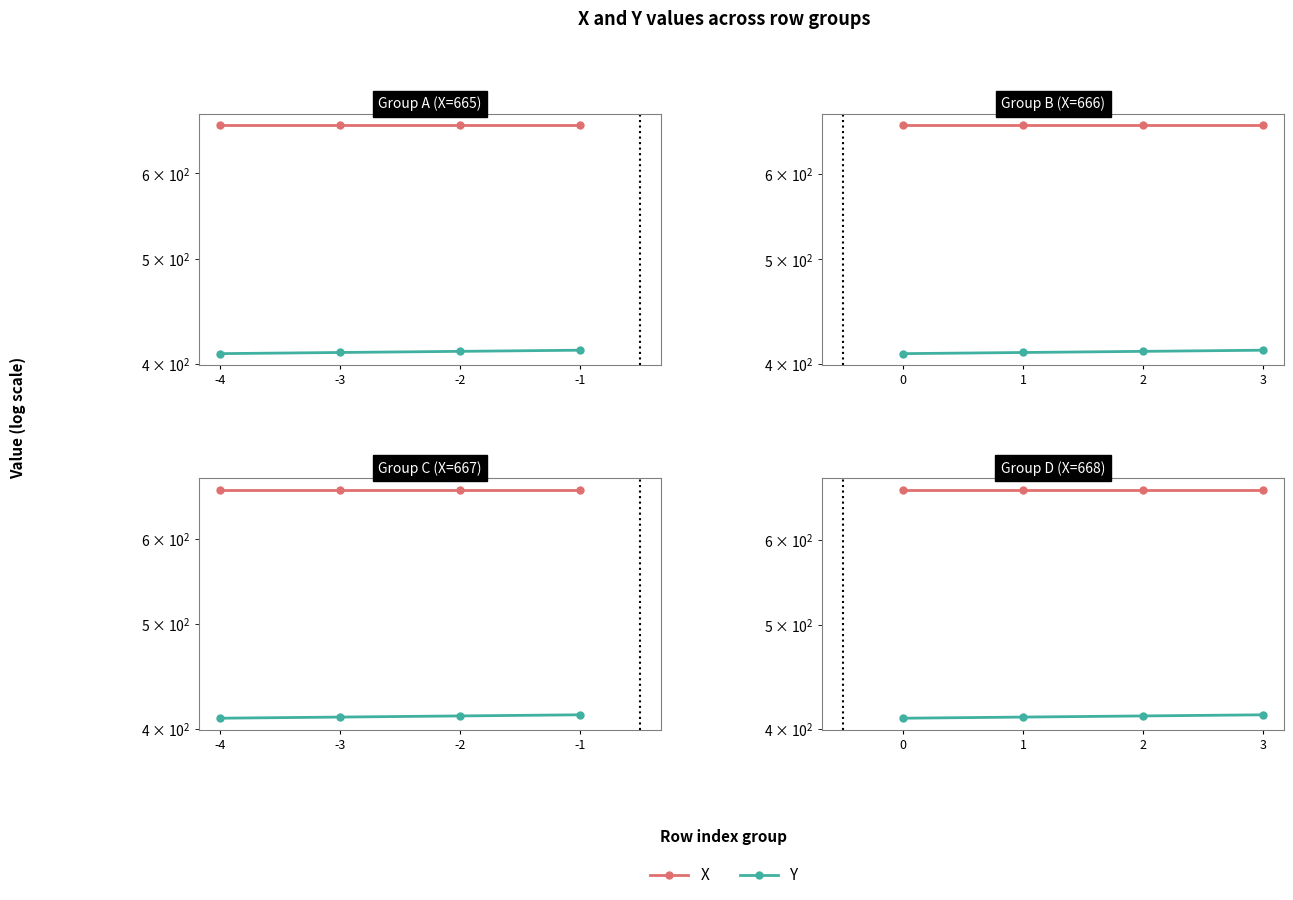

The value of Y at 1 is 410. True or false?

True